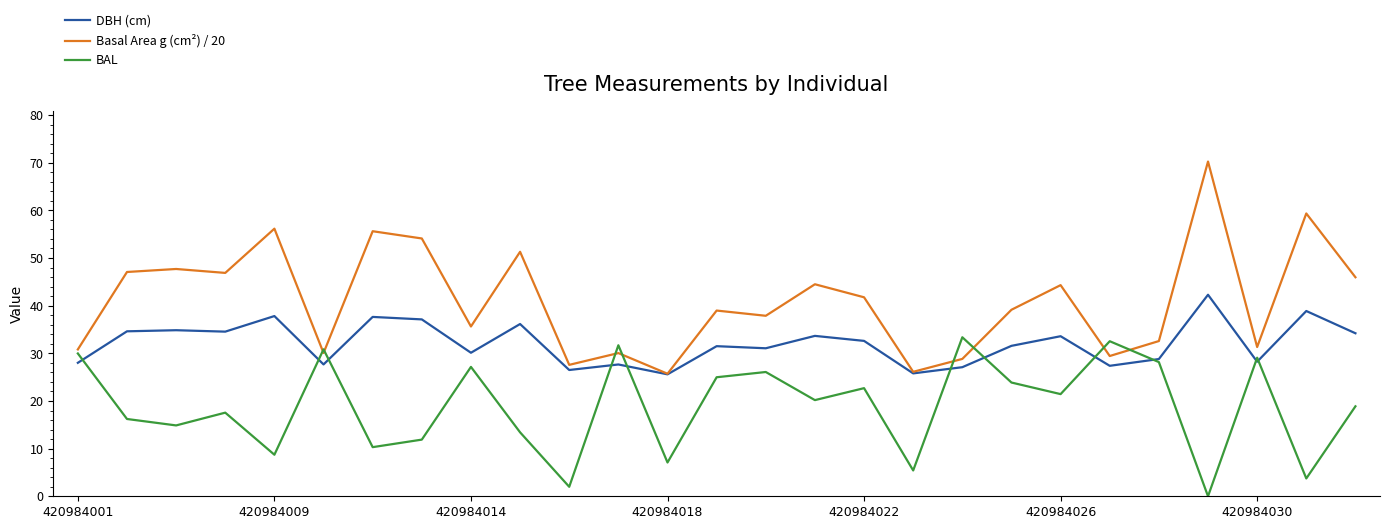

Rank the series by their maximum value, from highest to lowest.

Basal Area g (cm²) / 20, DBH (cm), BAL